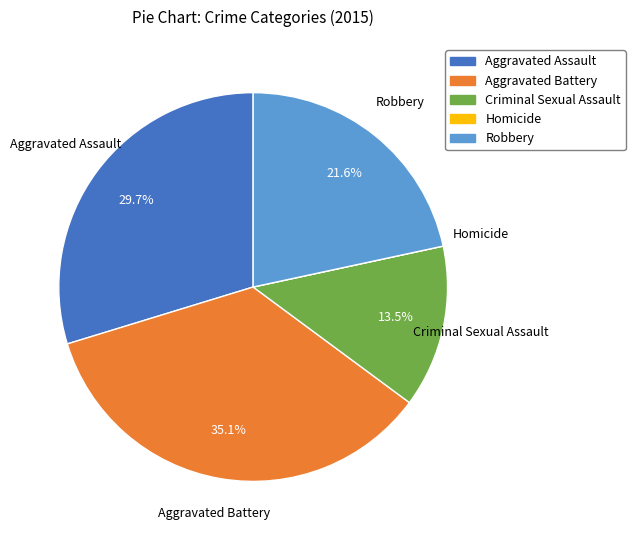

Does Aggravated Assault account for over 50% of the chart?

No